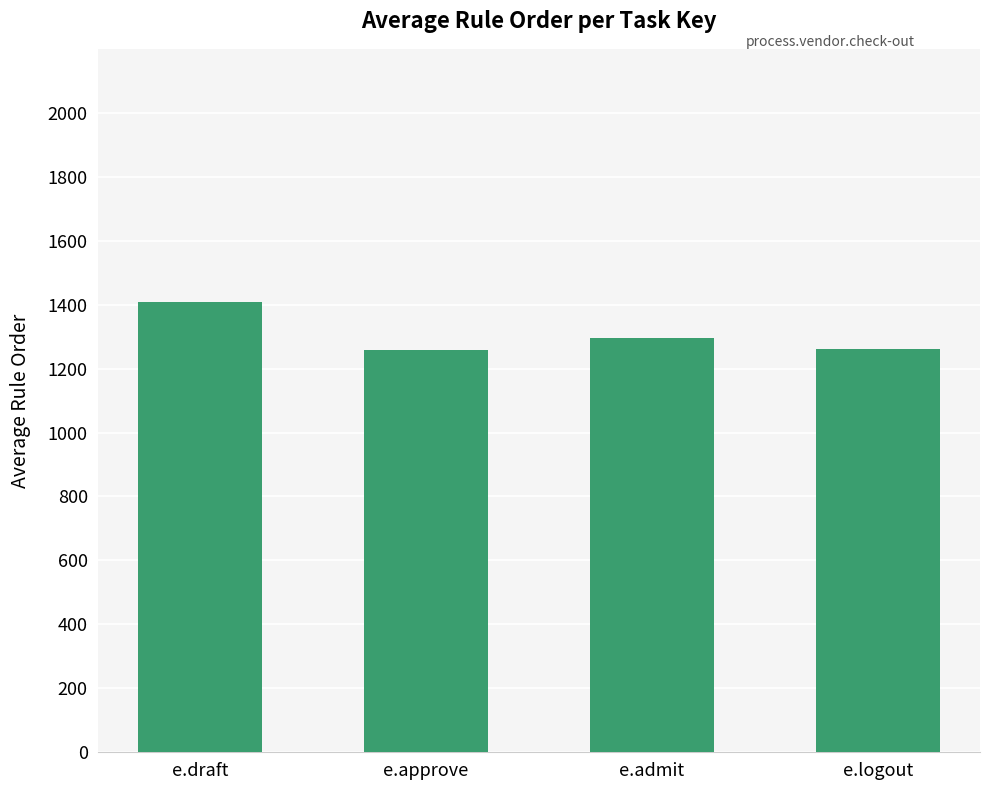

What is the difference between the values at e.draft and e.approve?

149.6